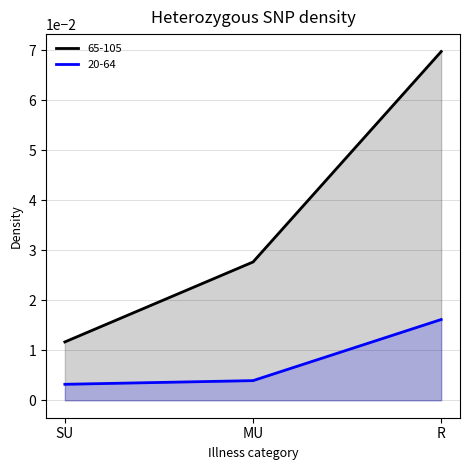

Which has a higher value, MU or R?

R